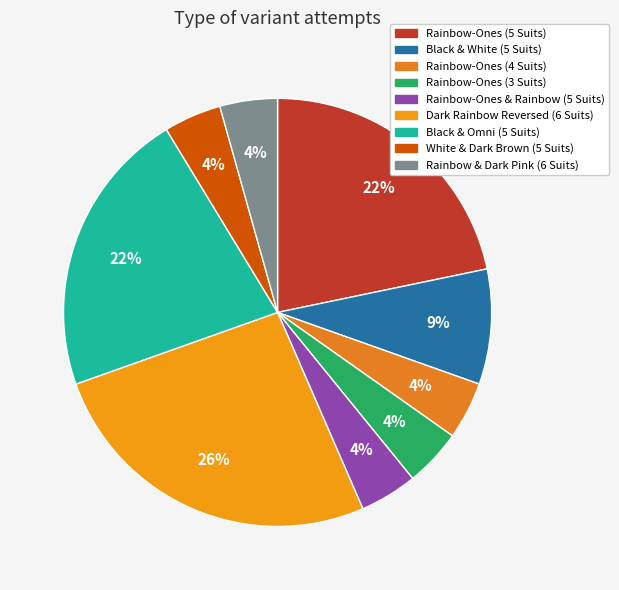

True or false: Rainbow-Ones & Rainbow (5 Suits) accounts for 1% of the total.

False